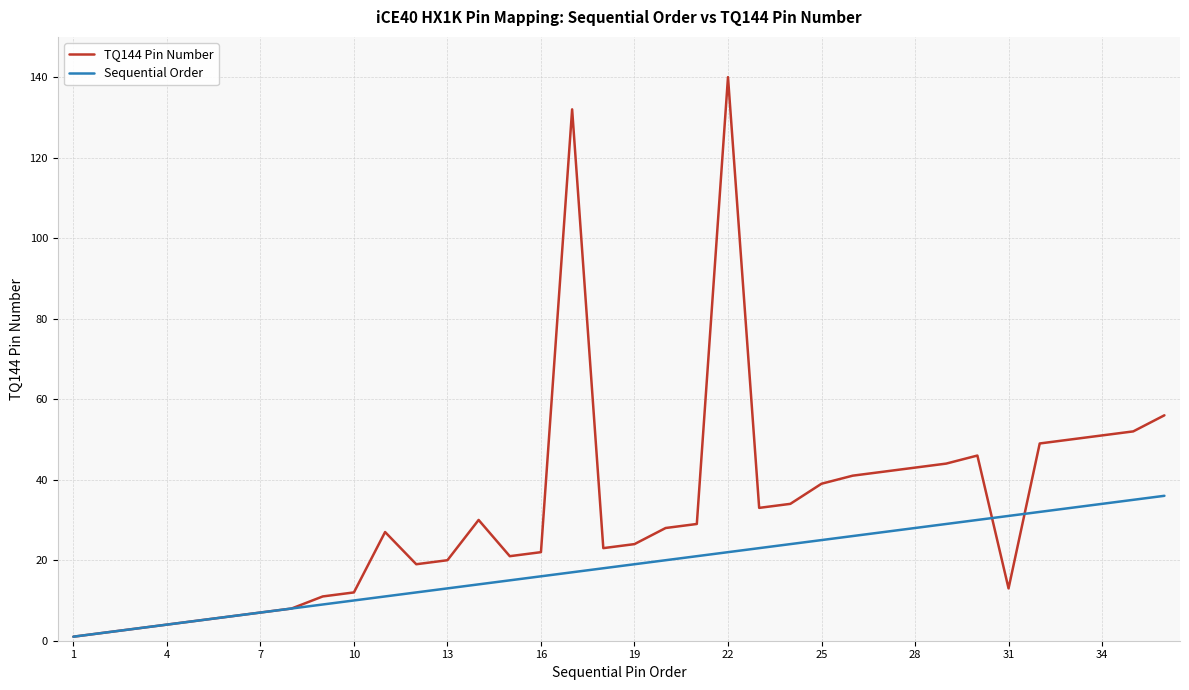

What is the maximum value for TQ144 Pin Number?

140